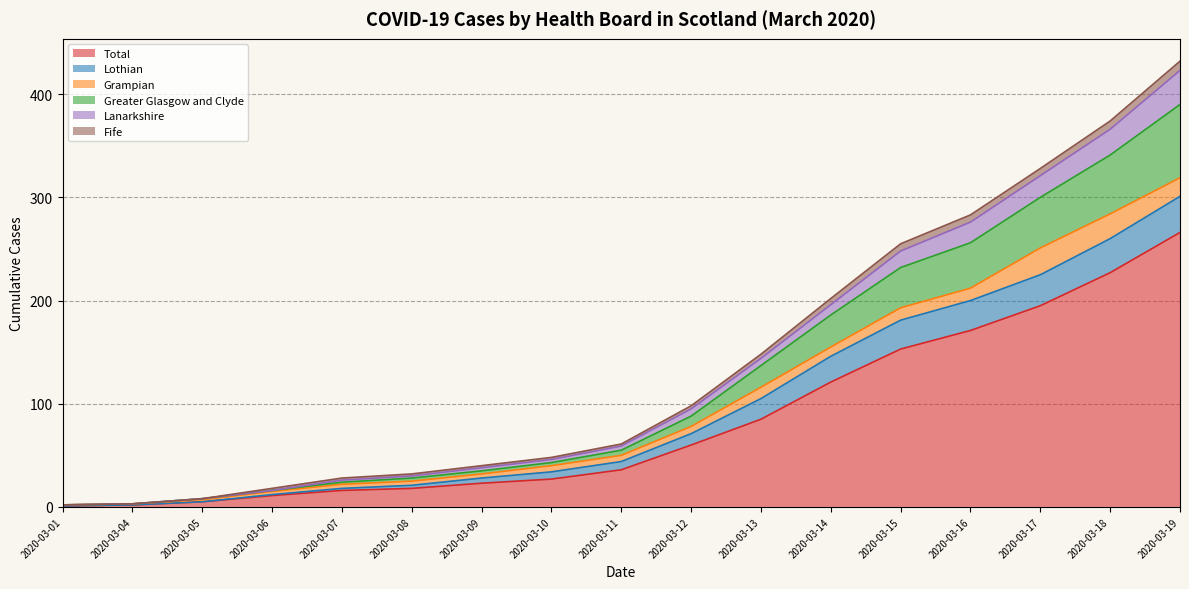

What value does the Greater Glasgow and Clyde series have at 2020-03-18, to the nearest 50?

350